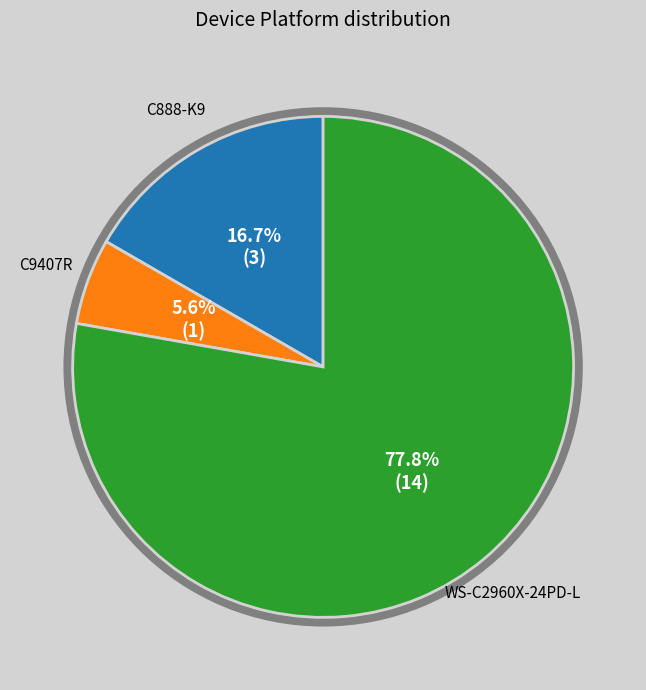

Does any single category account for the majority?

Yes